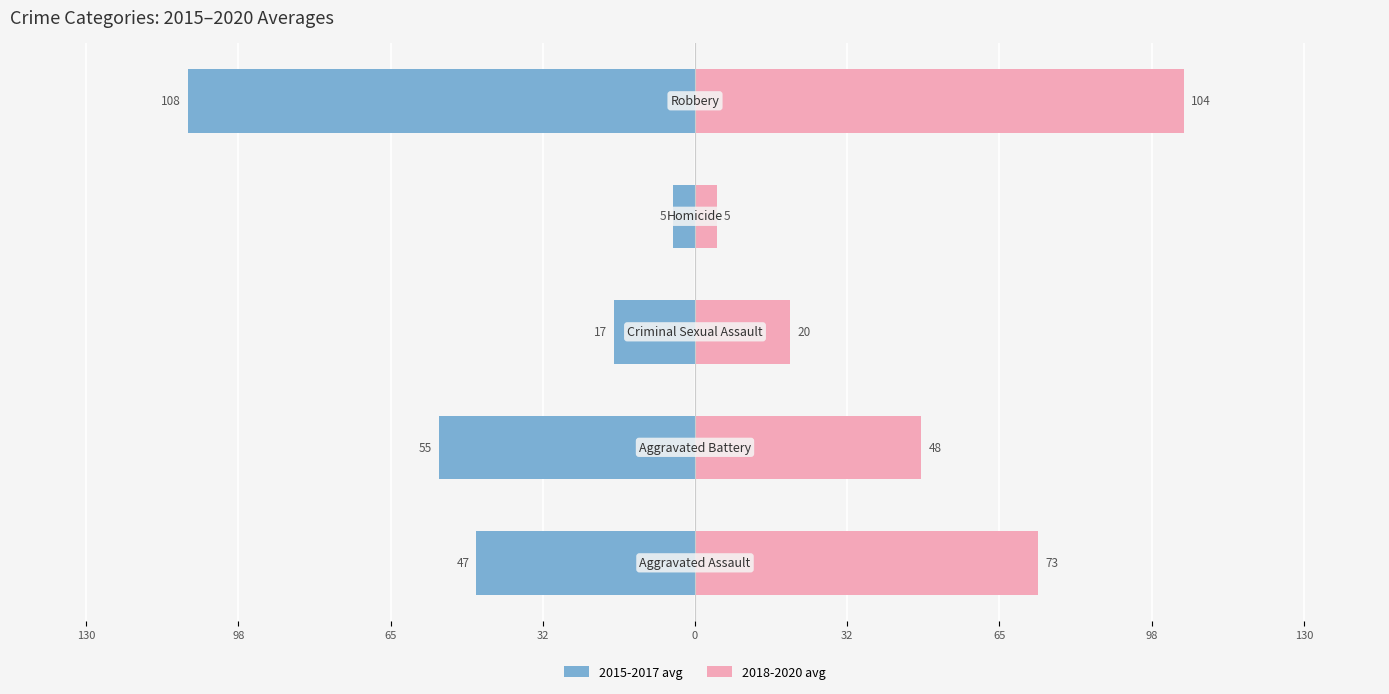

What is the value of the 2018-2020 avg bar at the 4th from the left?

4.7